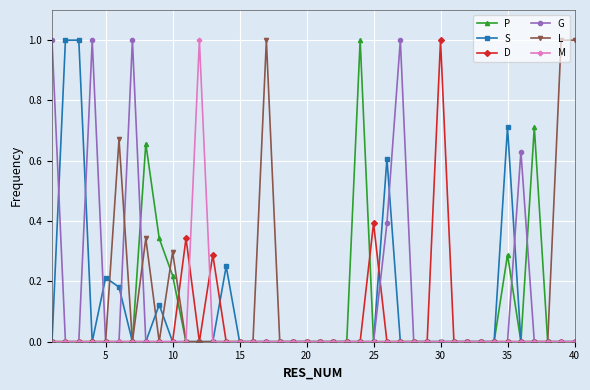

True or false: P has more than 0 interior local peaks.

True